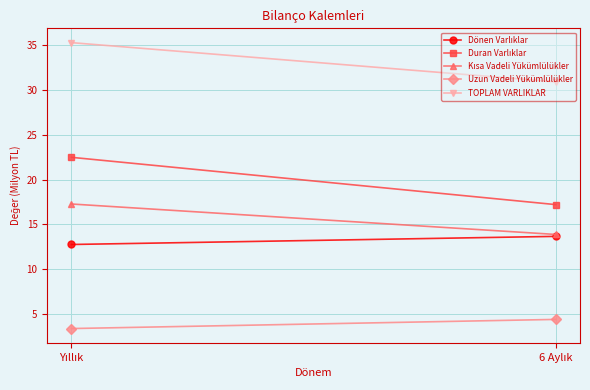

At Yıllık, list the series in order from smallest to largest.

Uzun Vadeli Yükümlülükler, Dönen Varlıklar, Kısa Vadeli Yükümlülükler, Duran Varlıklar, TOPLAM VARLIKLAR